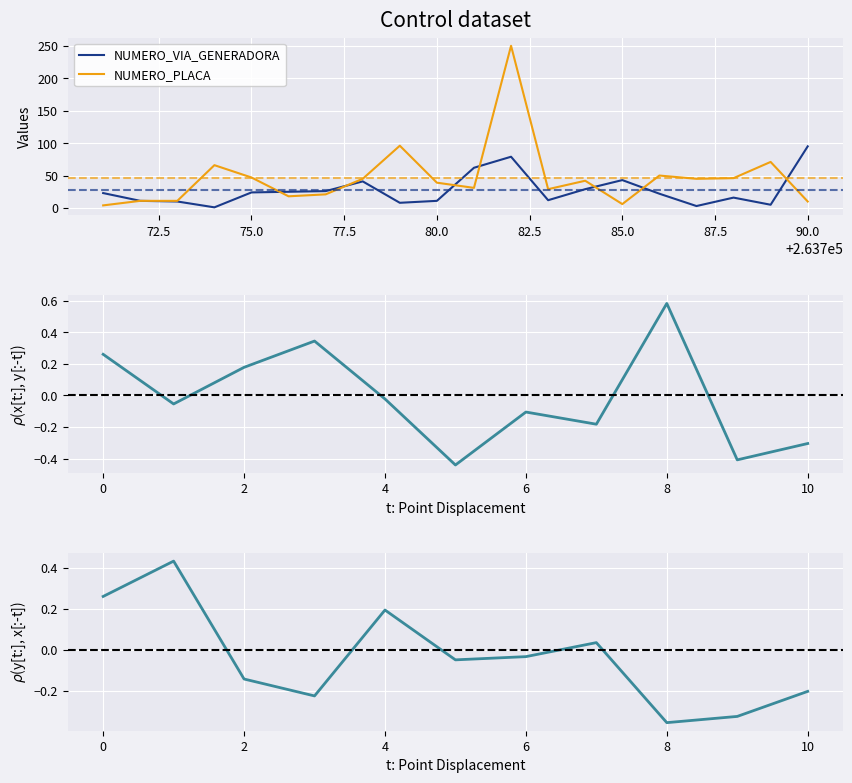

The NUMERO_PLACA_DIRECCION series shows 29 at 263783. True or false?

True